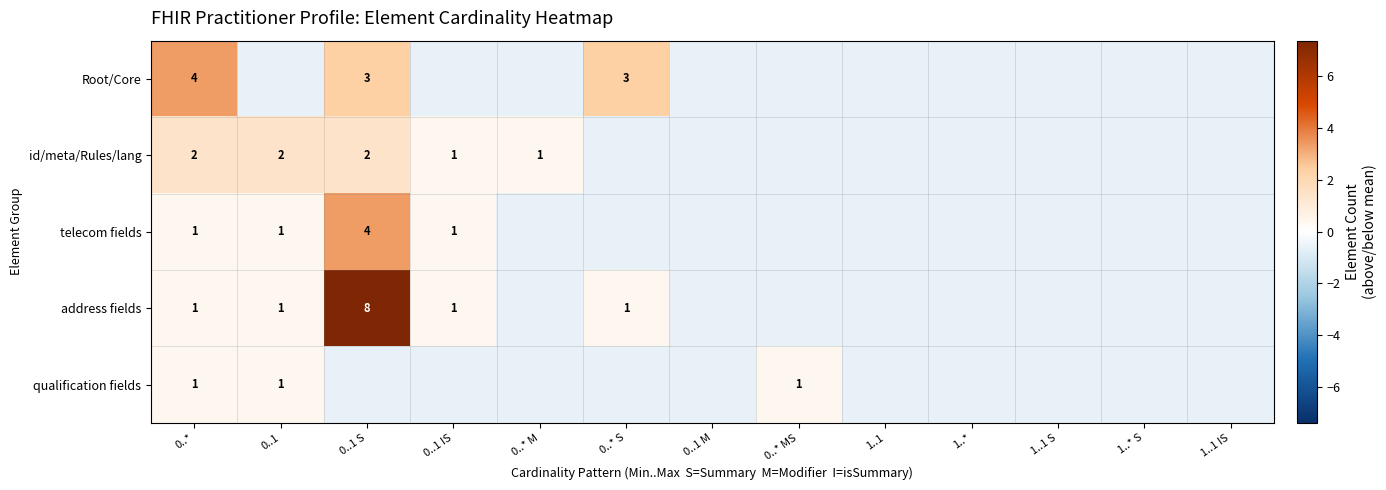

What is the difference between the maximum and minimum values in the id/meta/Rules/lang series?

2.0